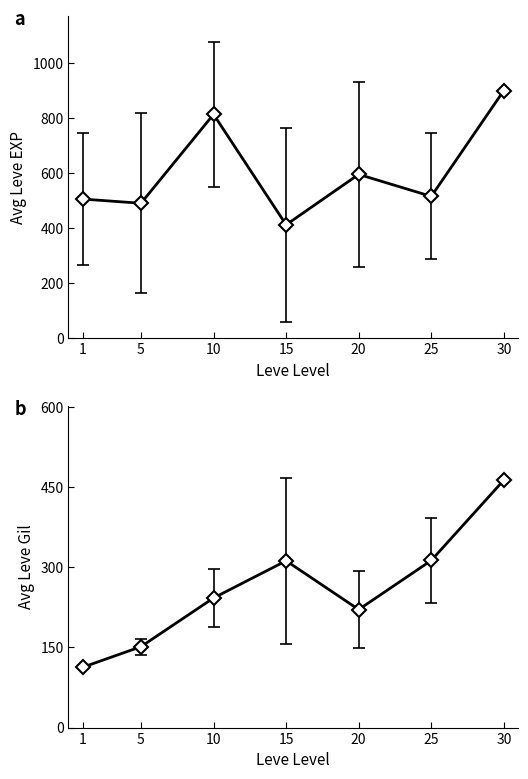

True or false: Leve Gil and Leve EXP intersect in this chart.

False